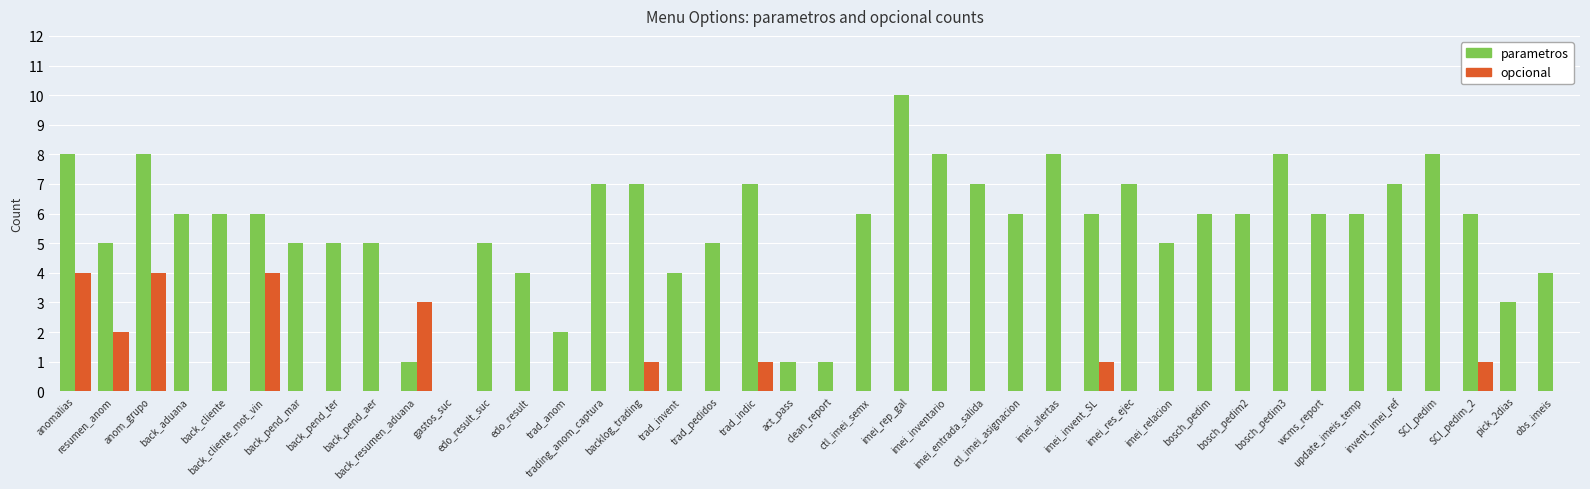

What are all the series names shown in the legend?

parametros, opcional